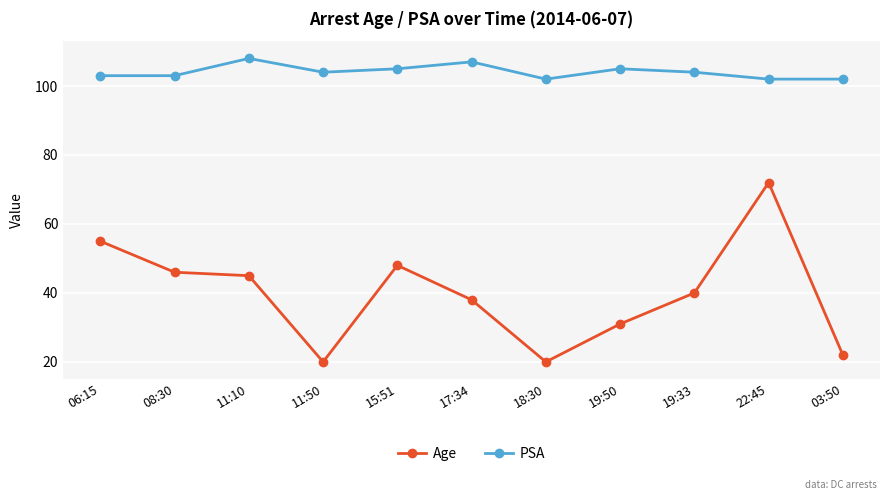

What position from the right is 22:45?

2